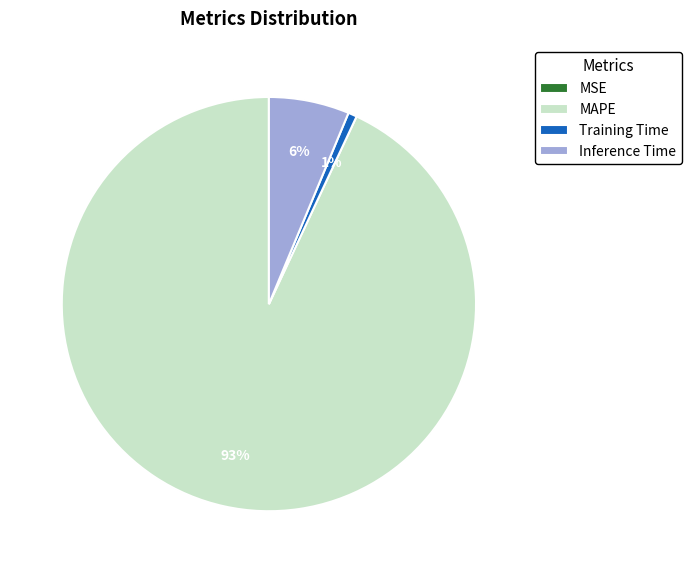

Is MAPE the majority of the pie?

Yes